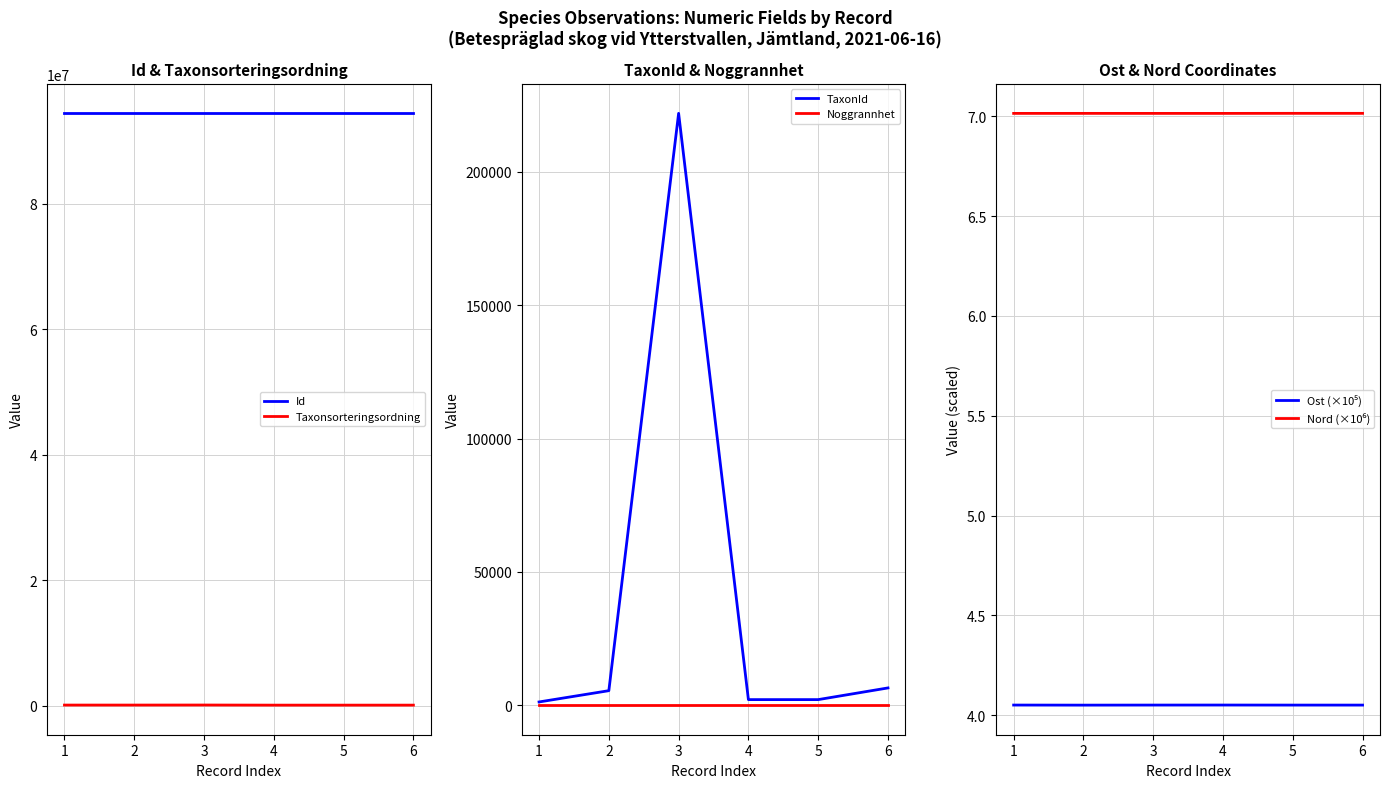

The Id series shows 24176474.9 at 2. True or false?

False